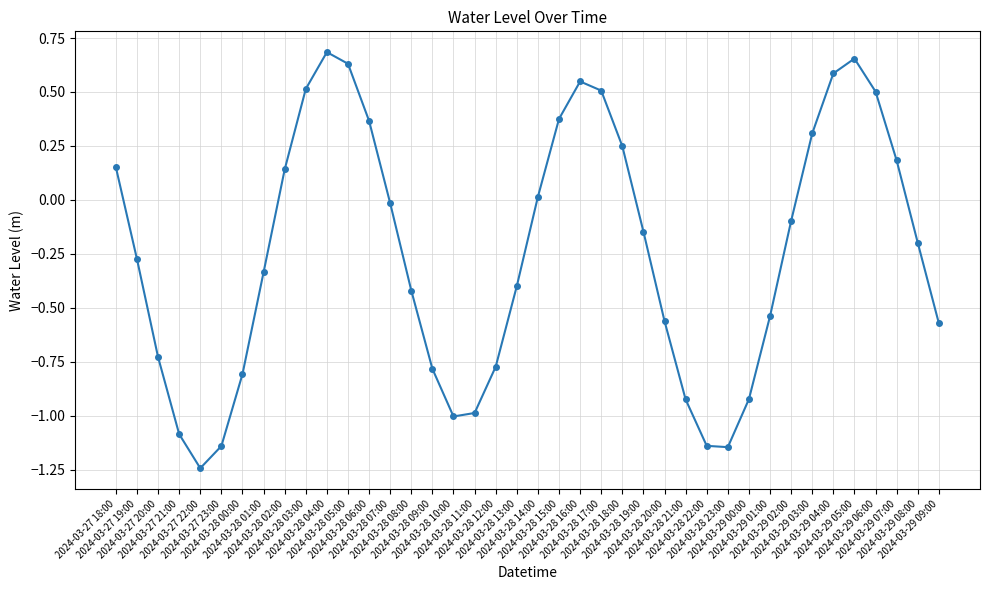

How many points are higher than both their immediate neighbors (excluding endpoints)?

3